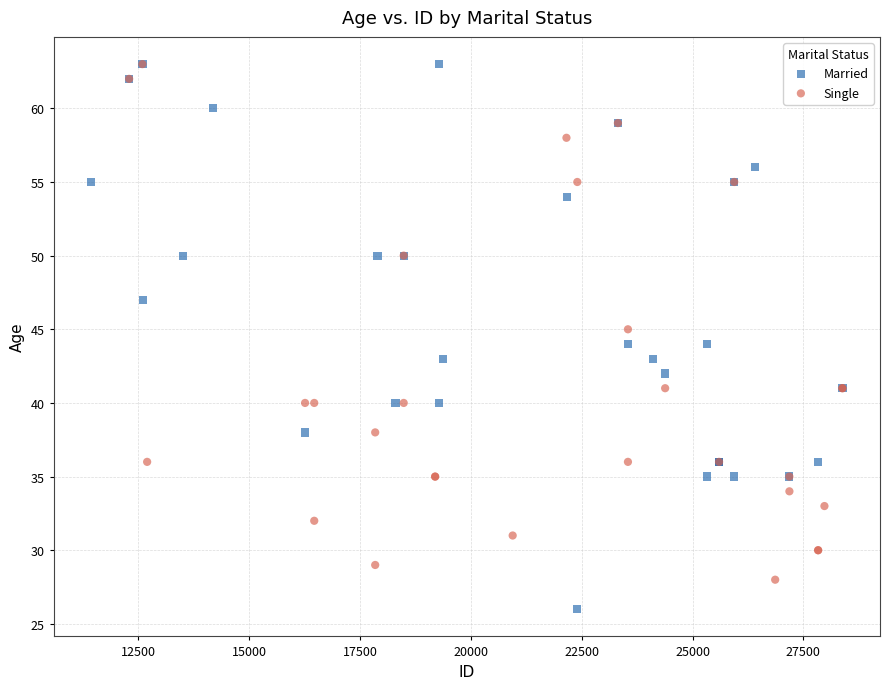

Which series has the largest Y range (max minus min)?

Married